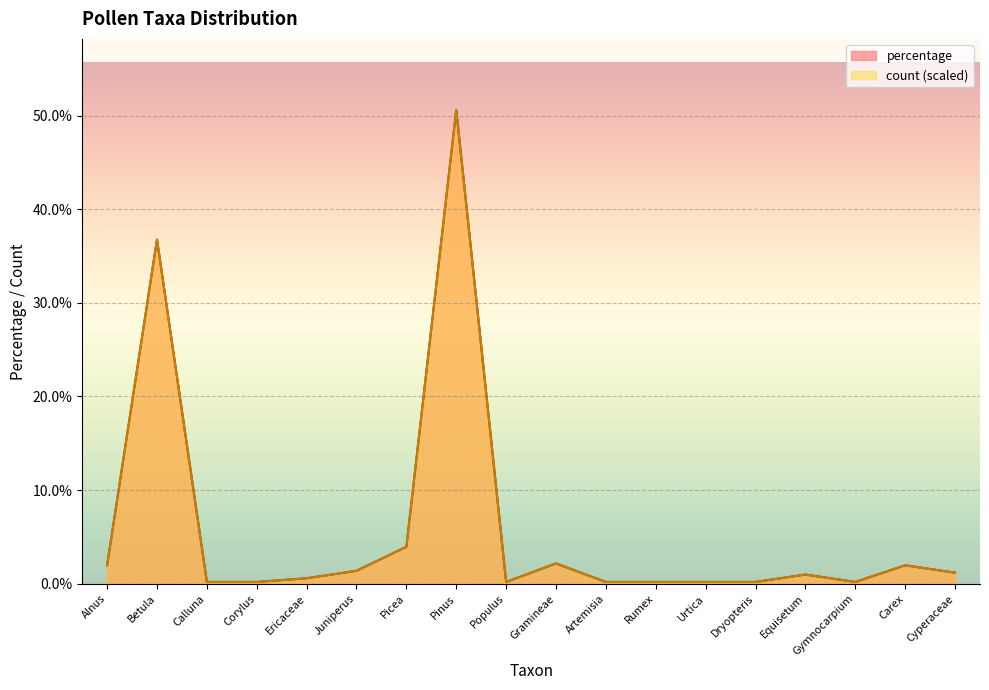

What is the average value of the percentage series?

5.7